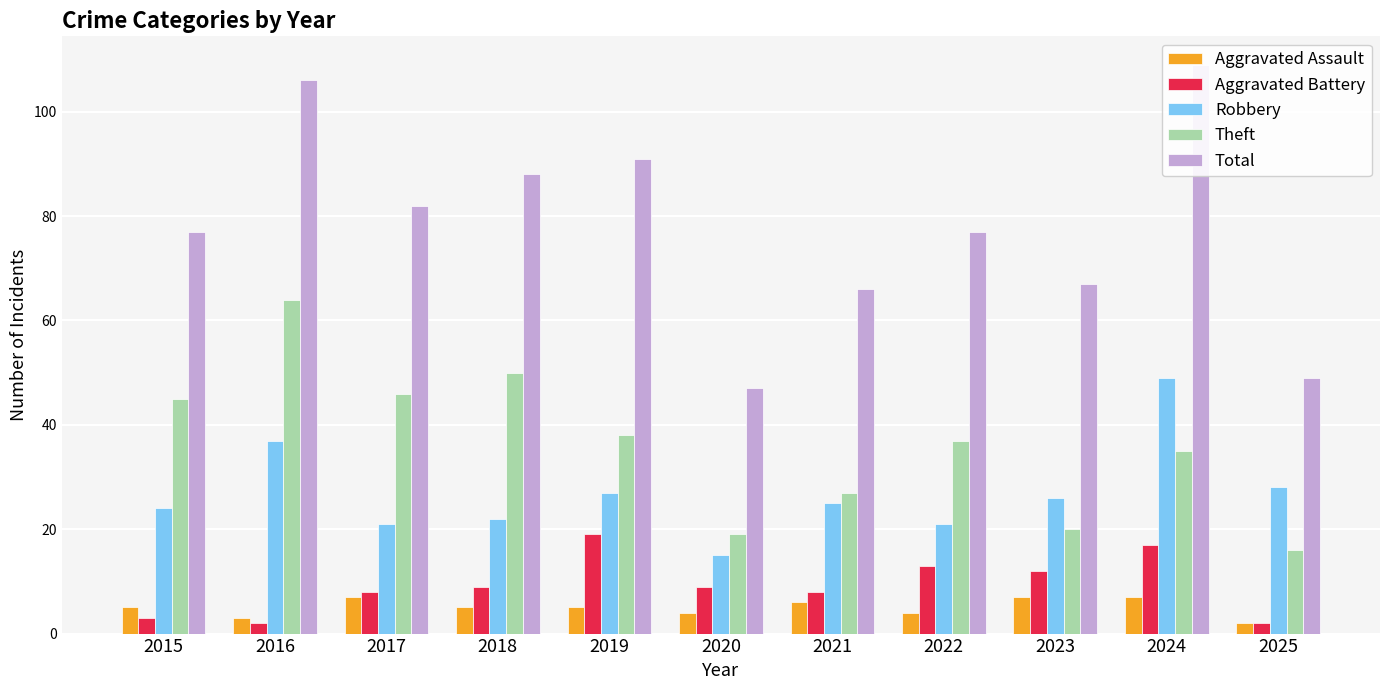

How many data points in Theft are less than 37?

5